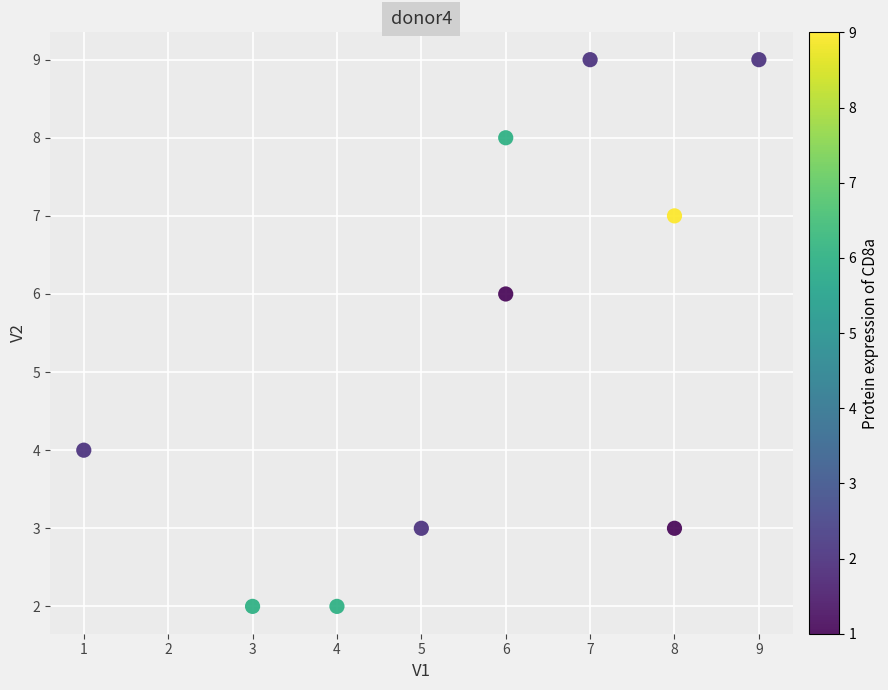

What is the average Y value?

5